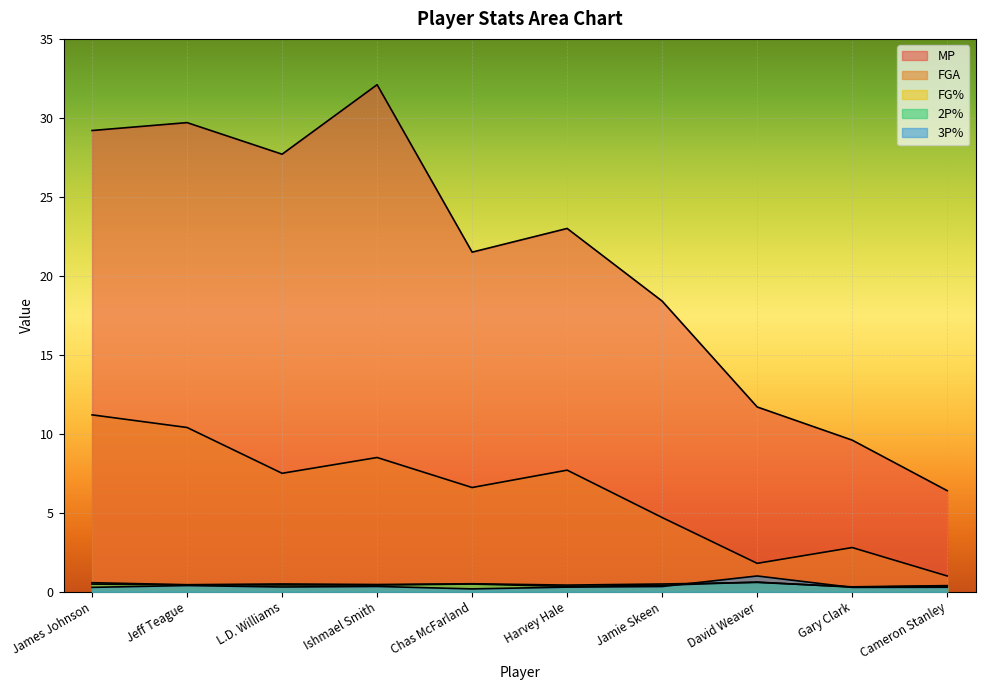

Which series has the largest total across all categories?

MP